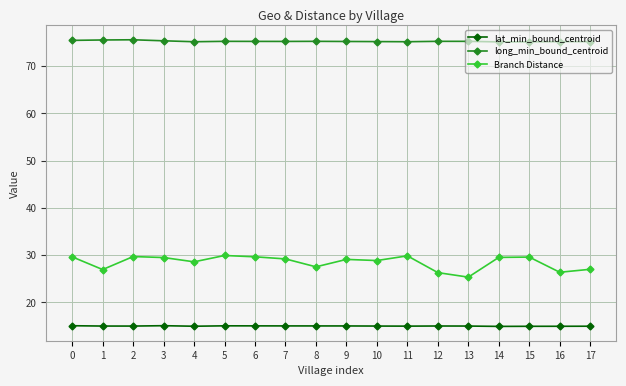

The value of Branch Distance at 12 is 26.3. True or false?

True